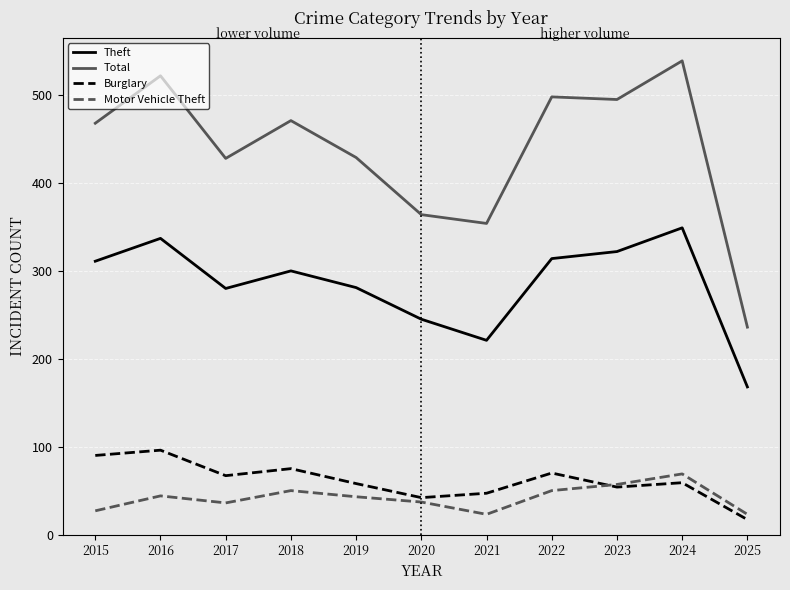

What is the spread (max minus min) of values at 2015?

441